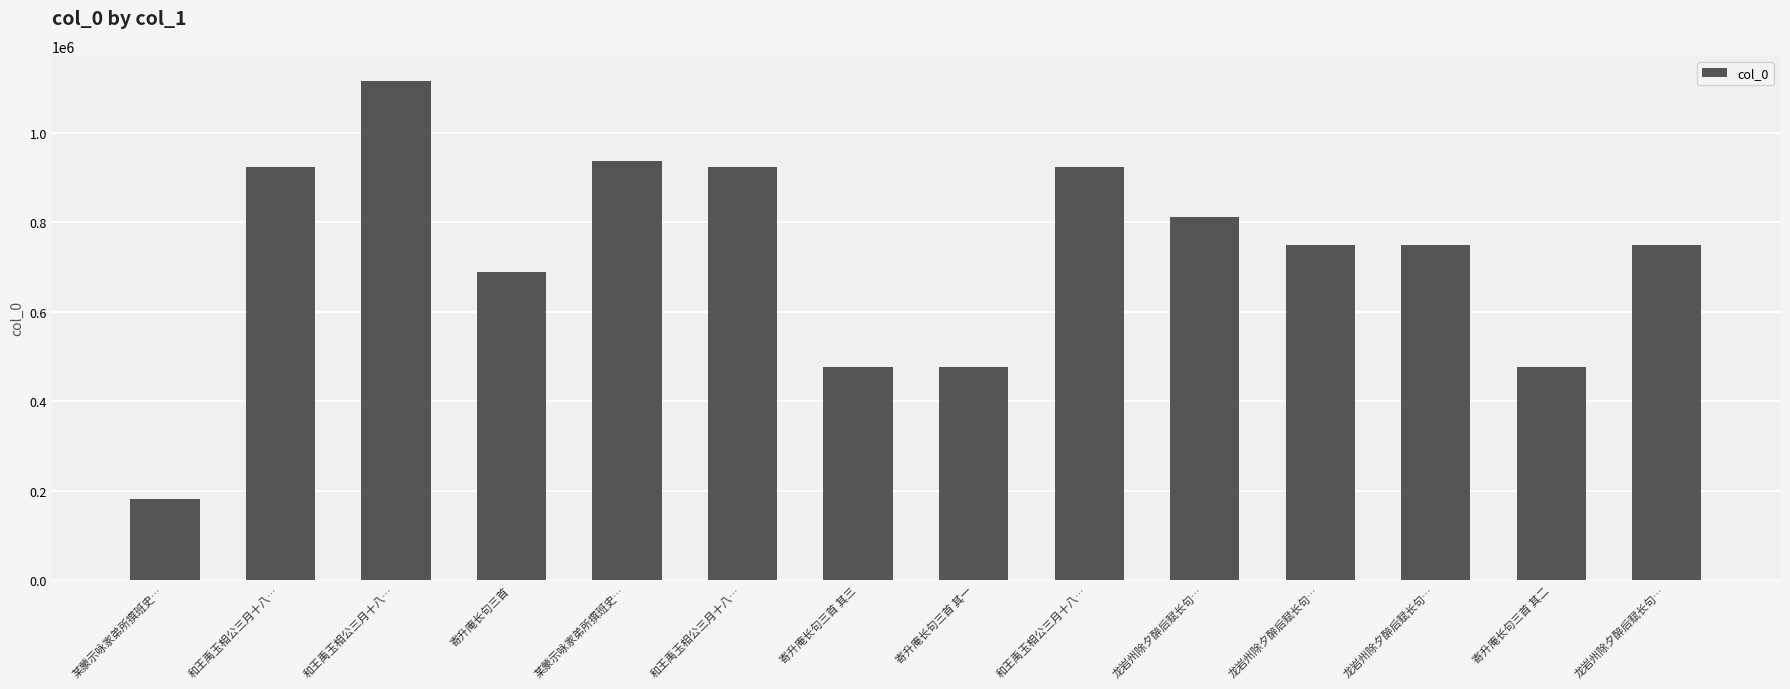

How many bars are there in total?

14